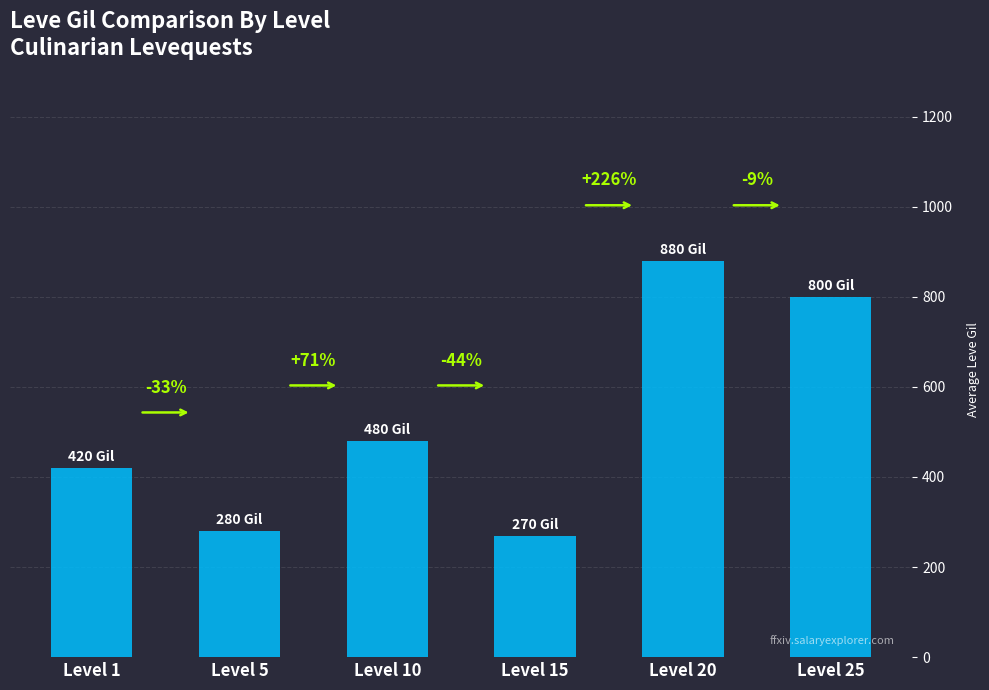

The value at Level 10 is 770. True or false?

False